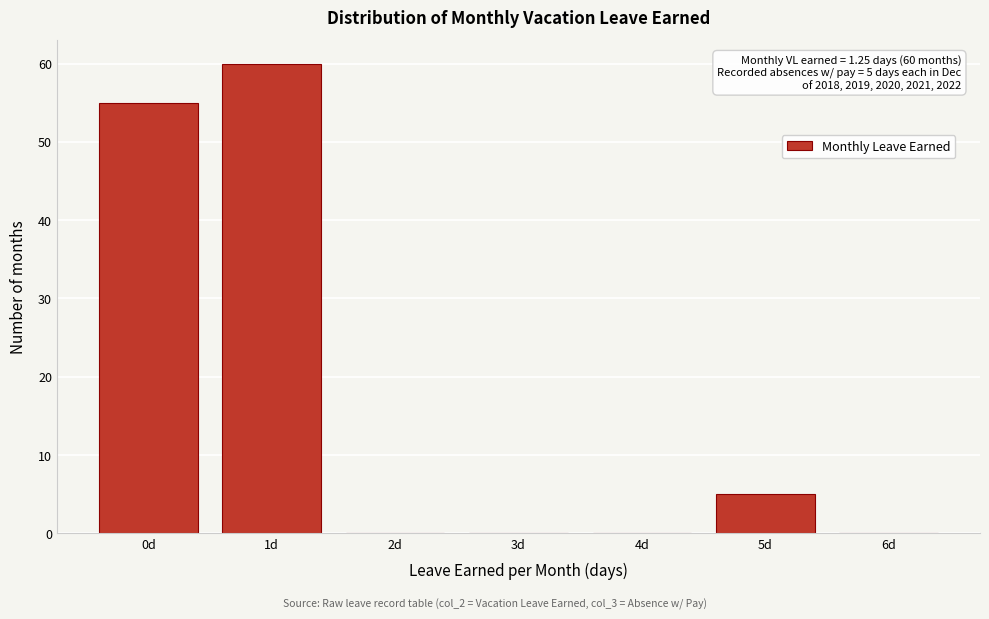

Which range on the x-axis has the tallest bar?

0.5 to 1.5